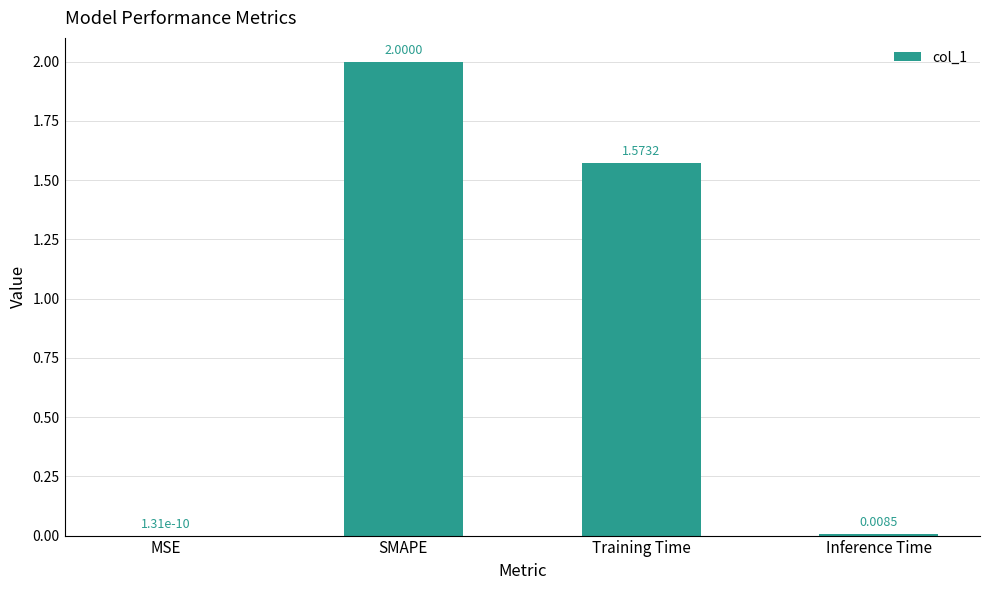

What is the sum of all values?

3.6